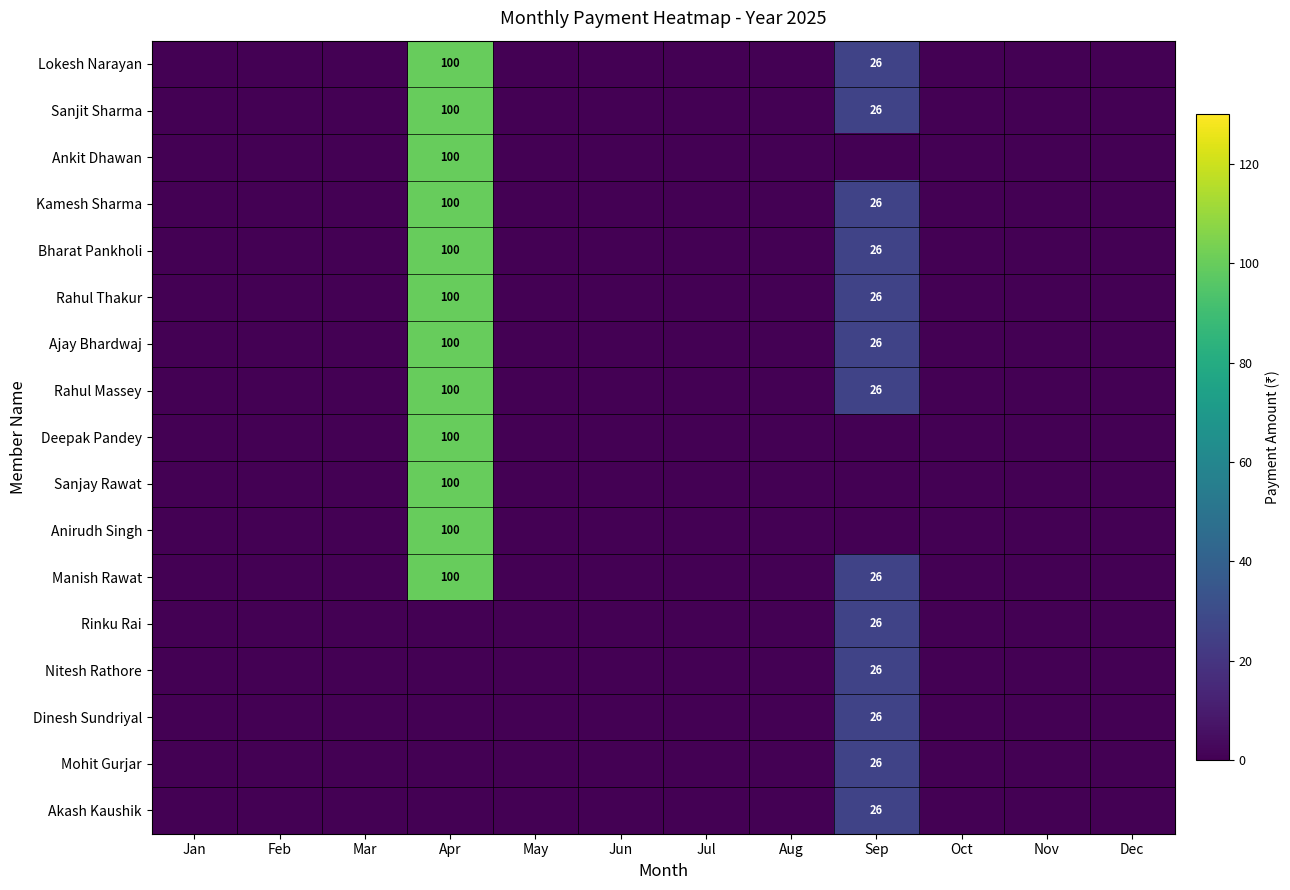

The value of Sanjit Sharma at Apr is 100. True or false?

True